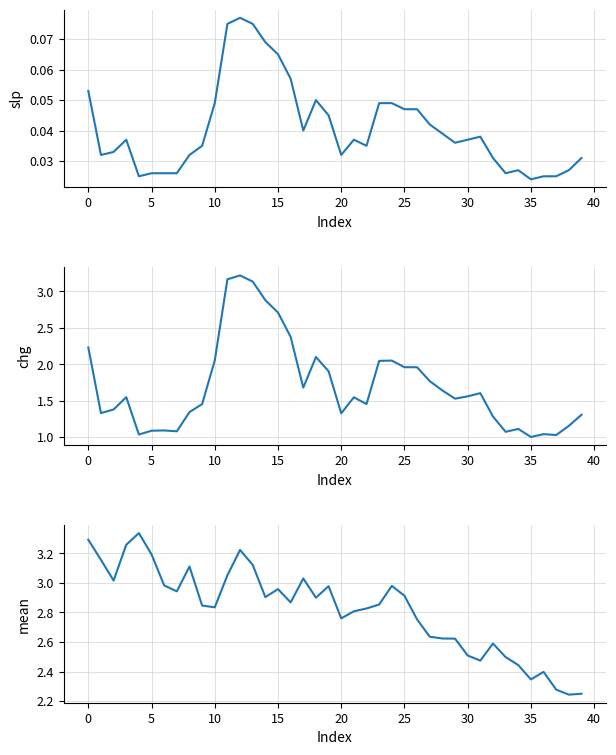

List the series in order of their peak value, highest first.

mean, chg, slp